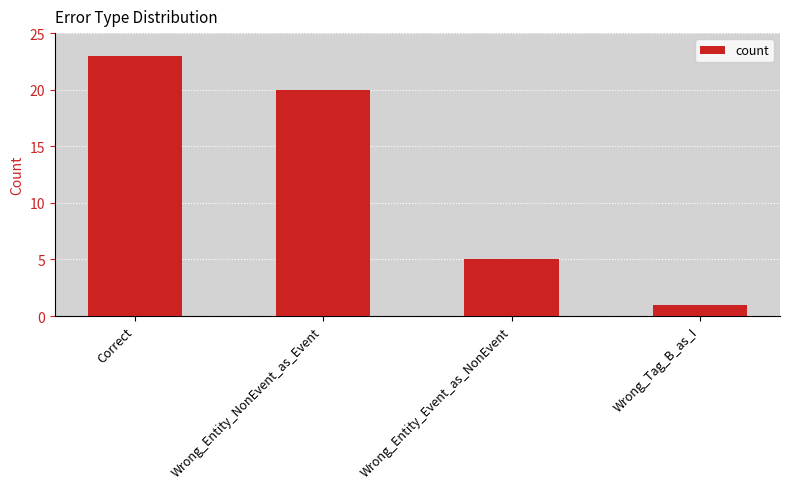

What is the label of the 1st bar from the right?

Wrong_Tag_B_as_I